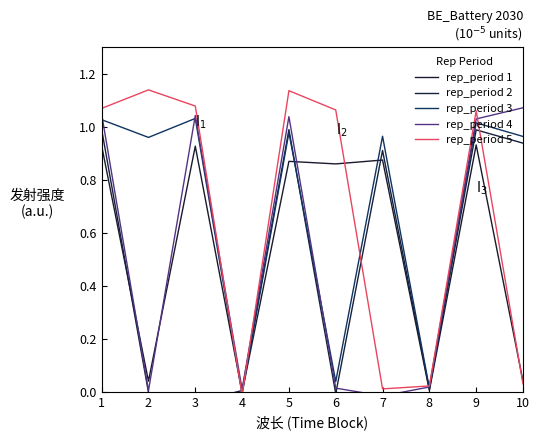

The rep_period 1 series shows 1.4 at 3. True or false?

False